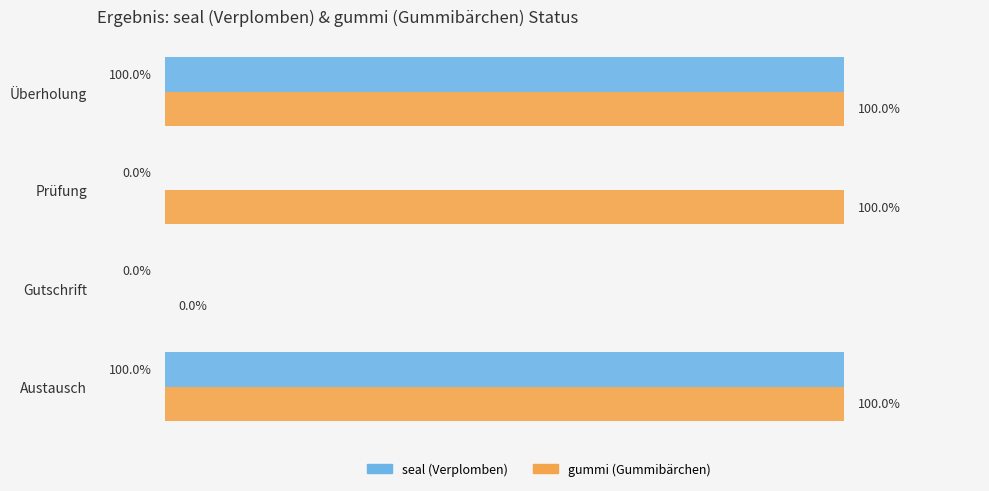

What is the sum of all gummi (Gummibärchen) values?

3